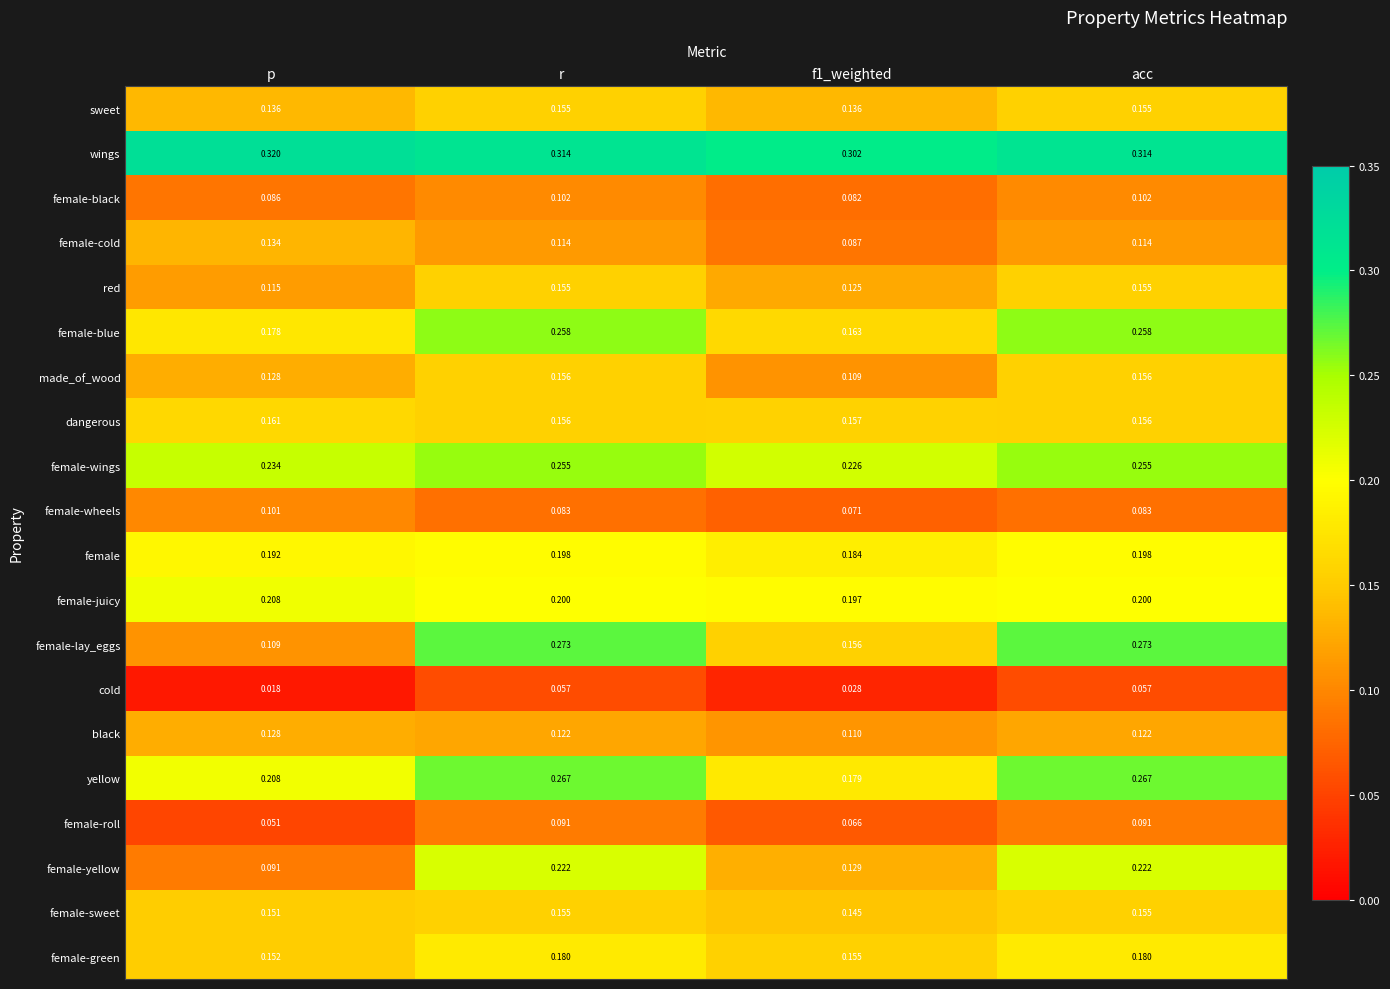

Count the number of data series in this chart.

20